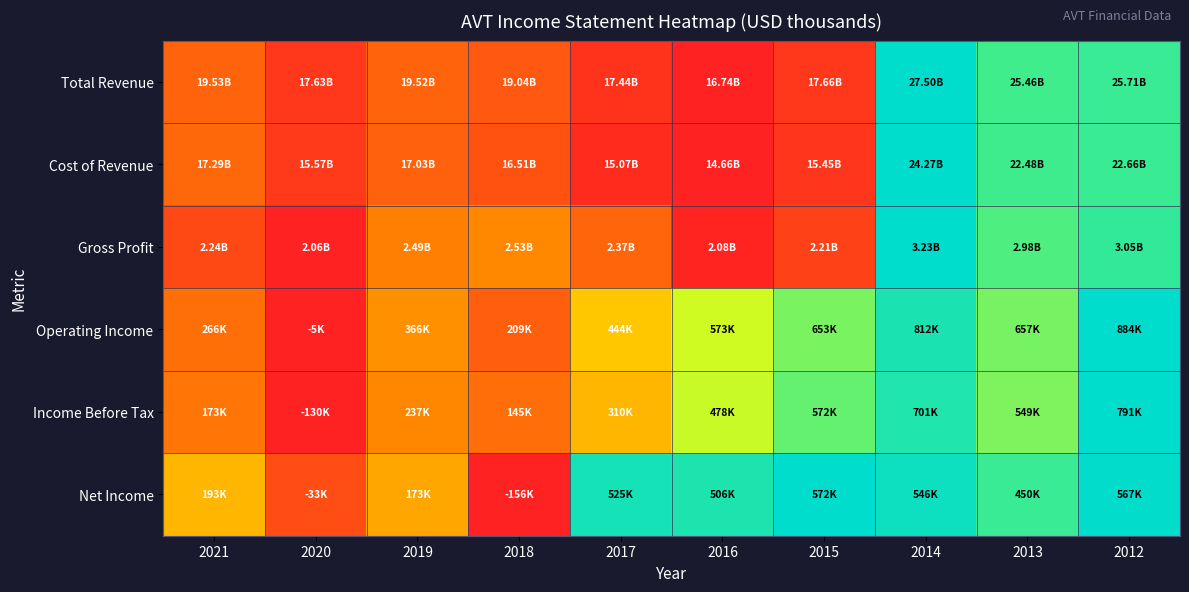

Which series changed the most between 2015 and 2012?

Cost of Revenue